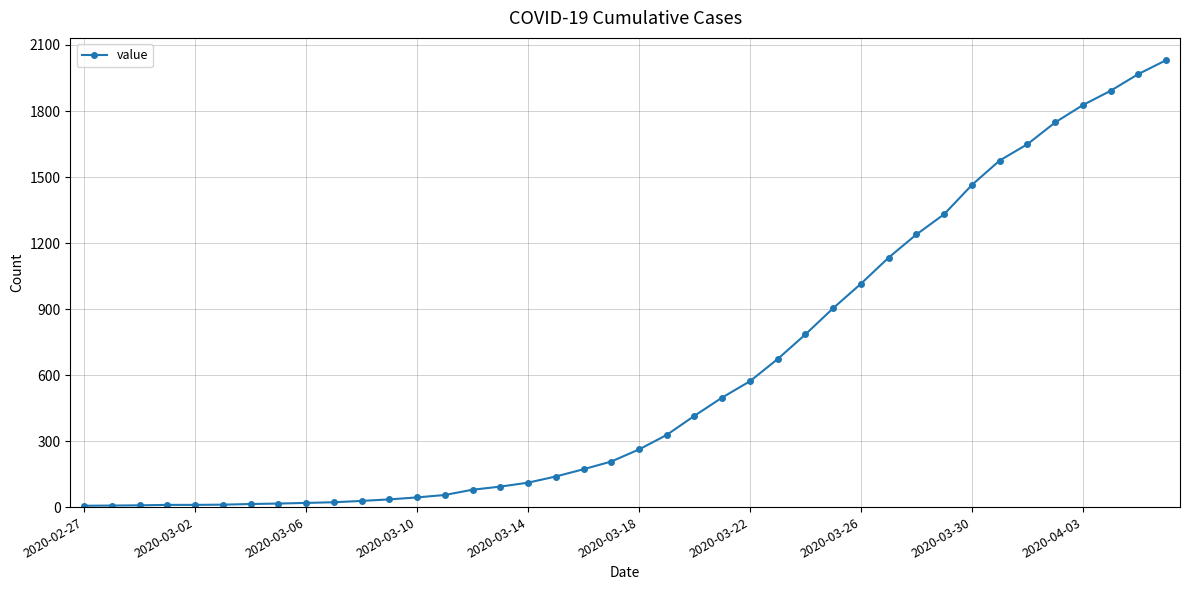

What is the greatest value displayed?

2031